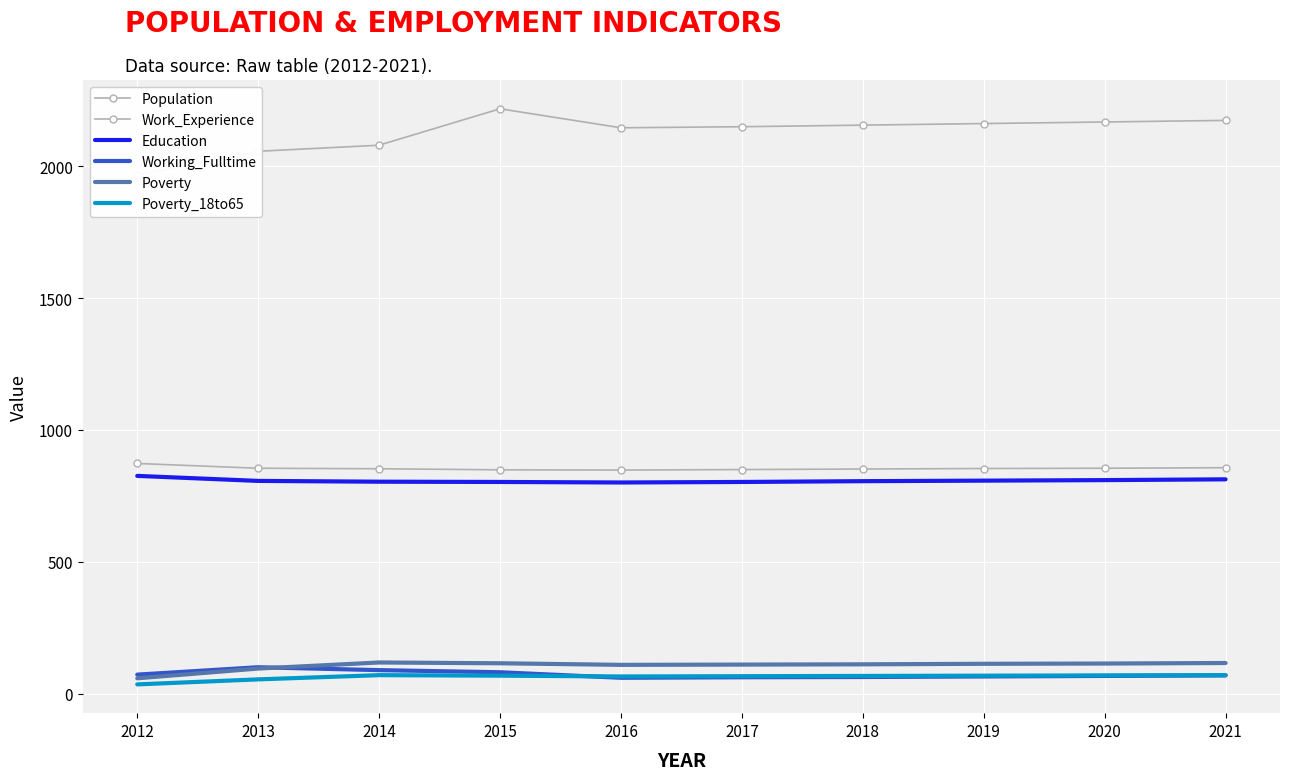

True or false: Poverty and Work_Experience cross at least once.

False